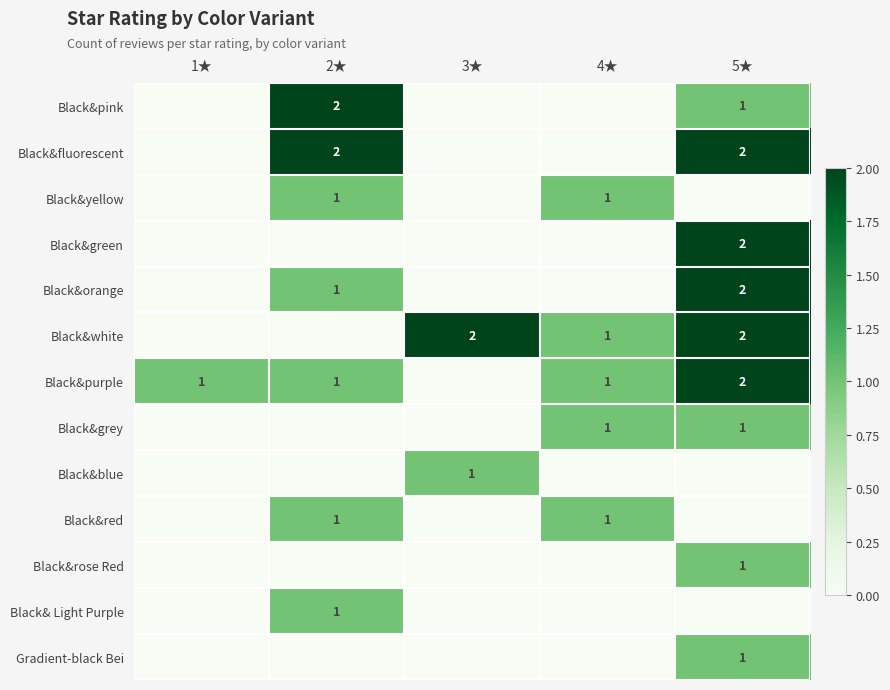

What is the sum of the Black&purple values at 4★ and 5★?

3